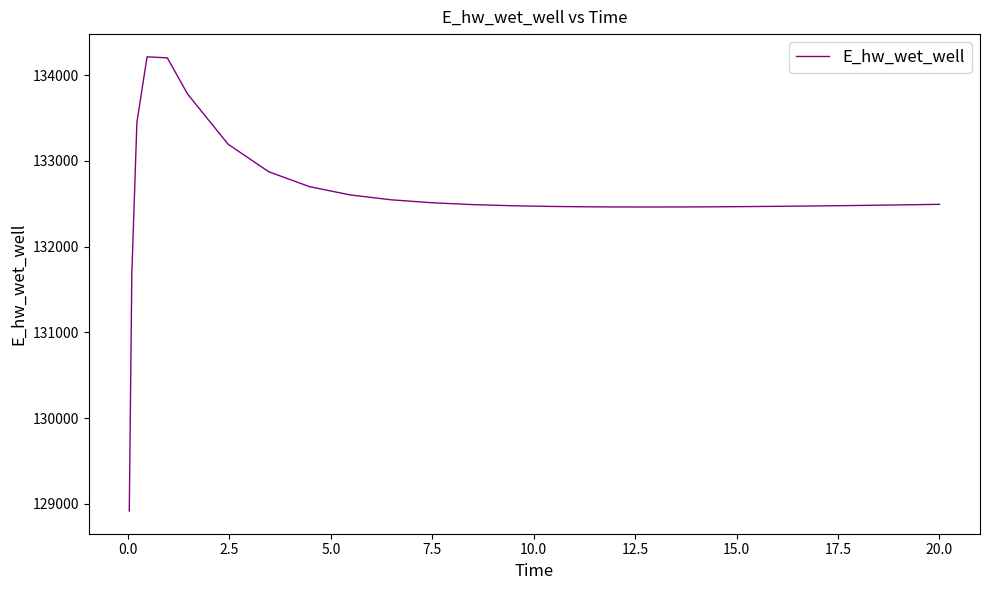

What is the smallest value displayed?

128916.1